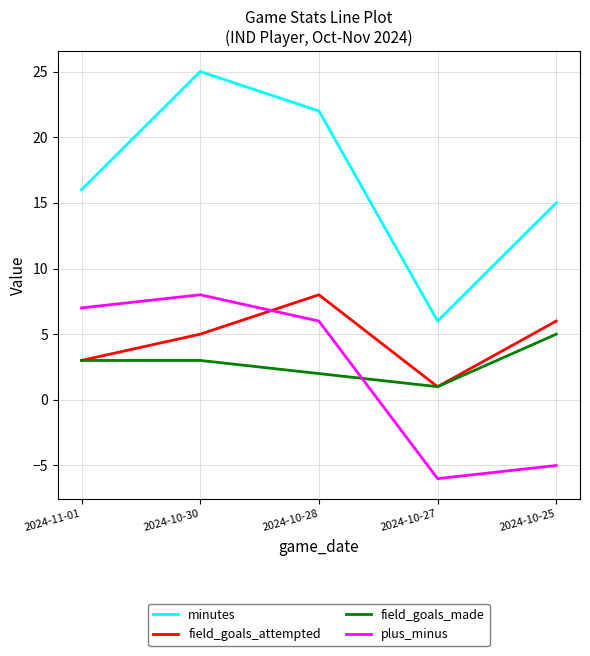

What is the difference between the highest and lowest values at 2024-10-28?

20